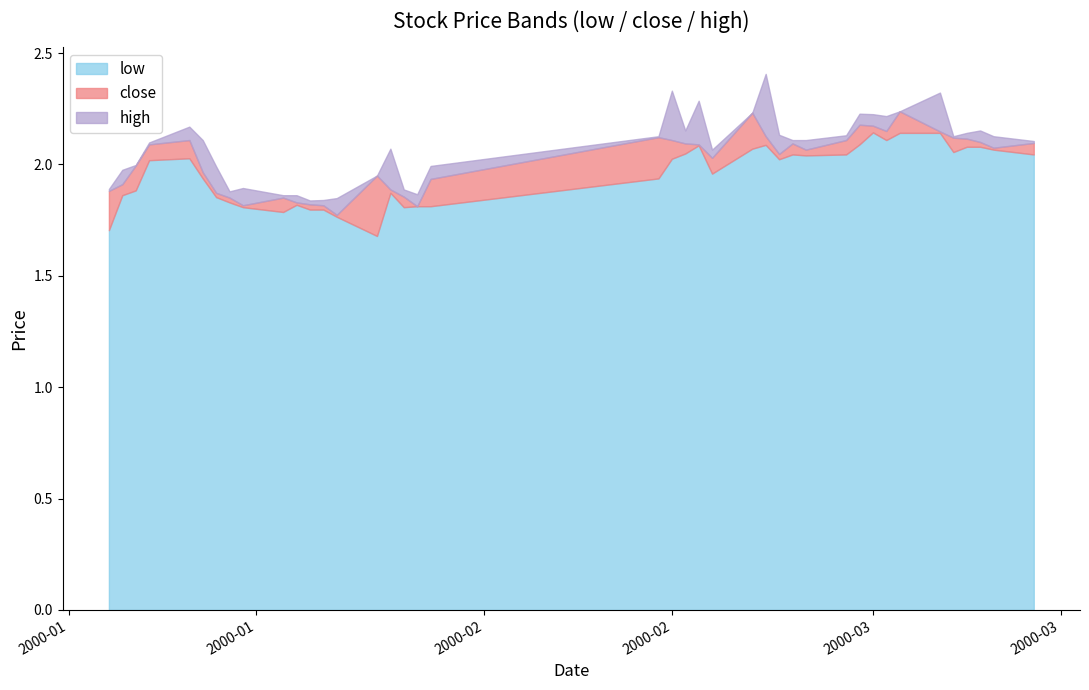

What value does the close series have at 2000-03-02?

2.2